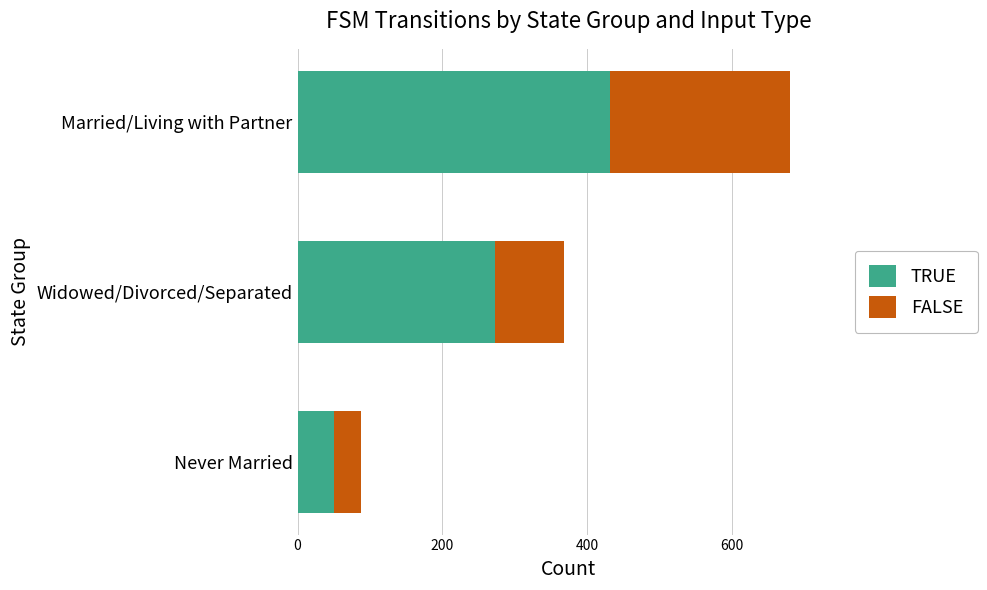

True or false: TRUE has a value of 432 at Married/Living with Partner.

True